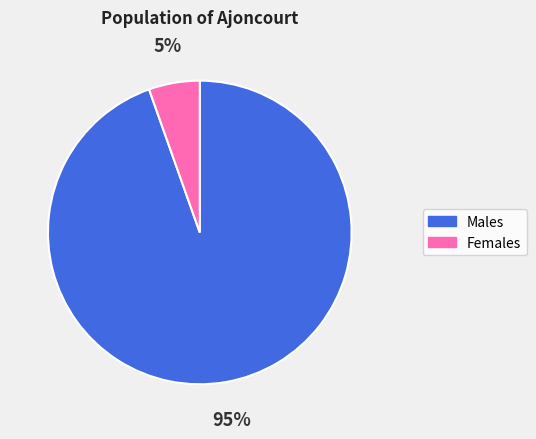

Is there a majority slice in this chart?

Yes